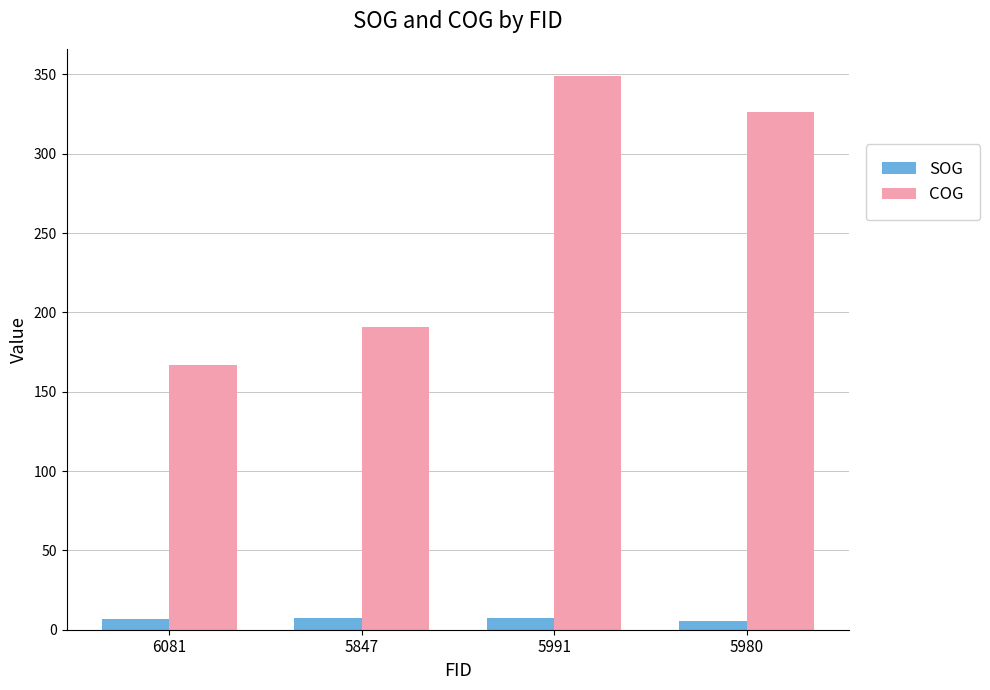

How many bars are there in total?

8